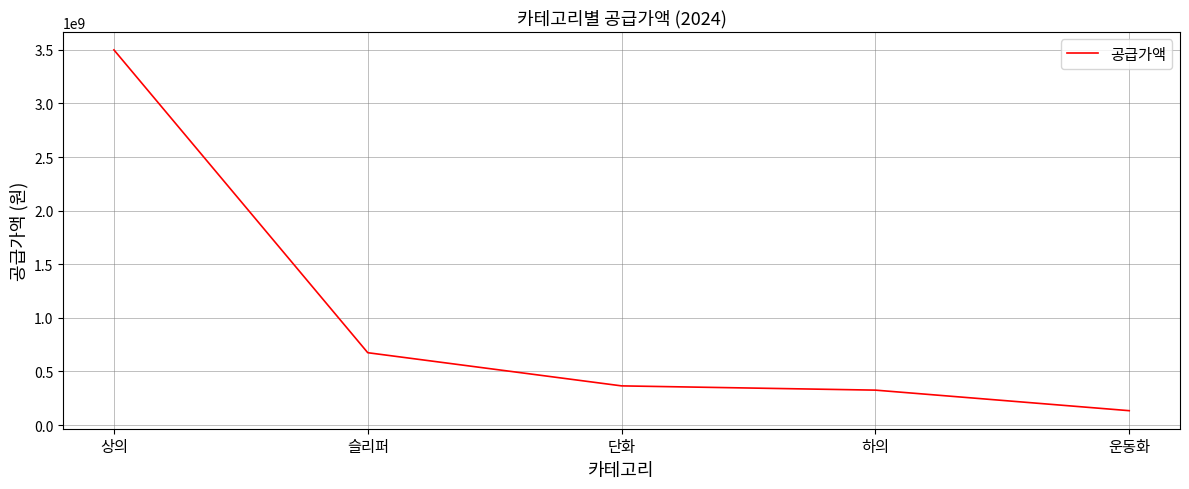

What is the smallest value displayed?

134316000